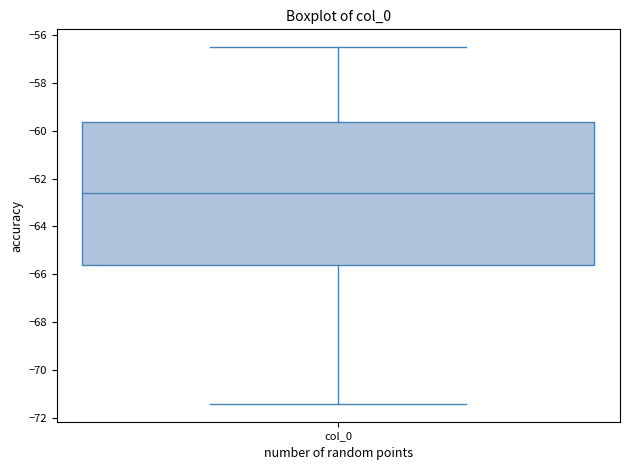

Where does the median line of the box for col_0 sit on the y-axis? The values are not printed on the chart, so give them approximately, as read against the axis.

-62.6